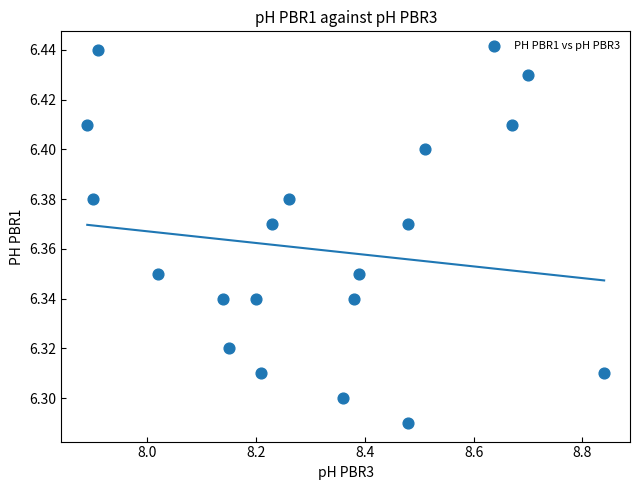

What is the range of X values (max minus min)?

1.0